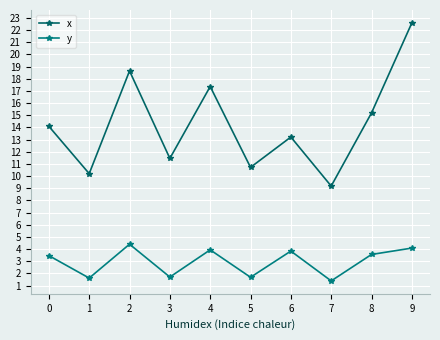

How many data points in x are less than 14?

5